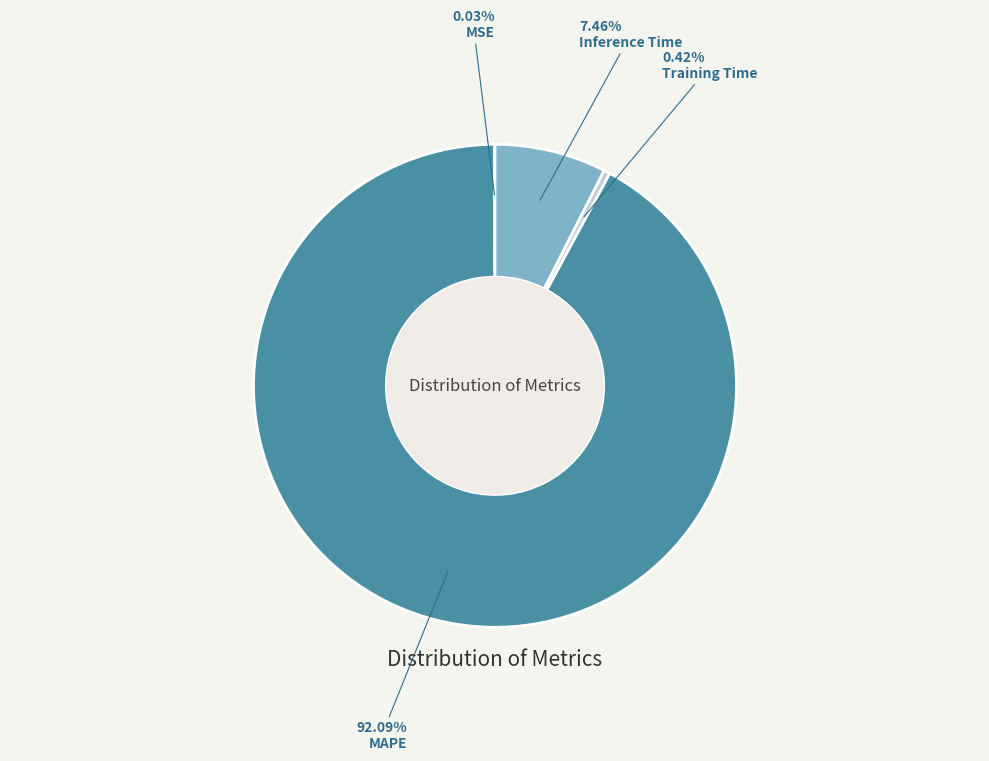

To the nearest percent, what is the average slice percentage?

25%